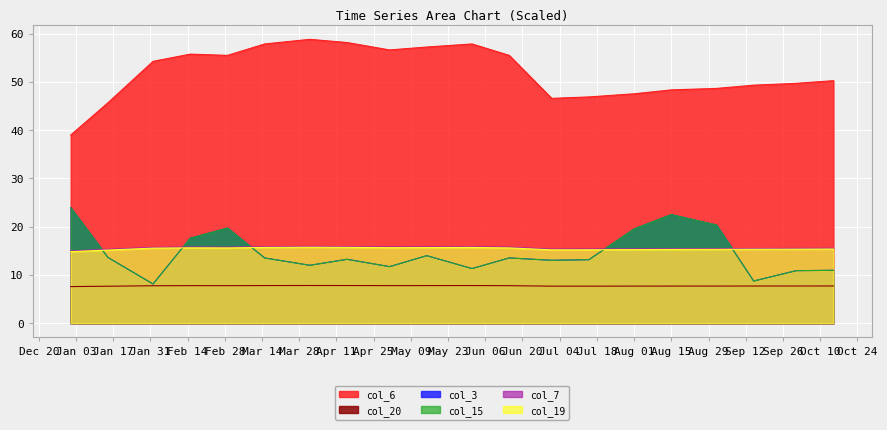

What is the difference between the second highest and minimum values in the col_15 series?

14.4